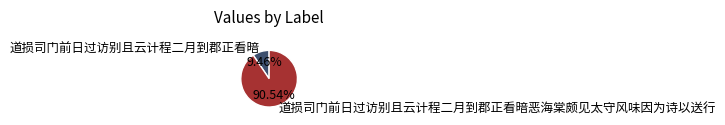

Approximately how many times larger is the value at 道损司门前日过访别且云计程二月到郡正看暗恶海棠颇见太守风味因为诗以送行 compared to 道损司门前日过访别且云计程二月到郡正看暗?

9.6